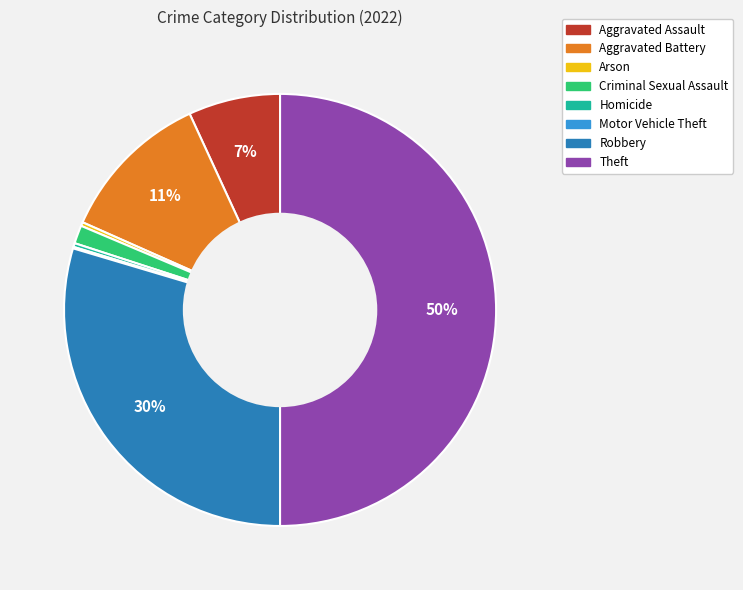

Does Criminal Sexual Assault account for over 50% of the chart?

No